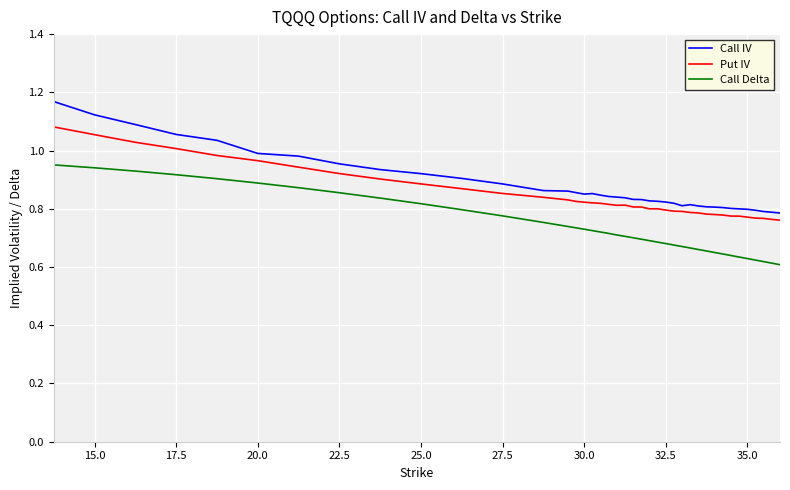

List the series in order of their peak value, lowest first.

Call Delta, Put IV, Call IV